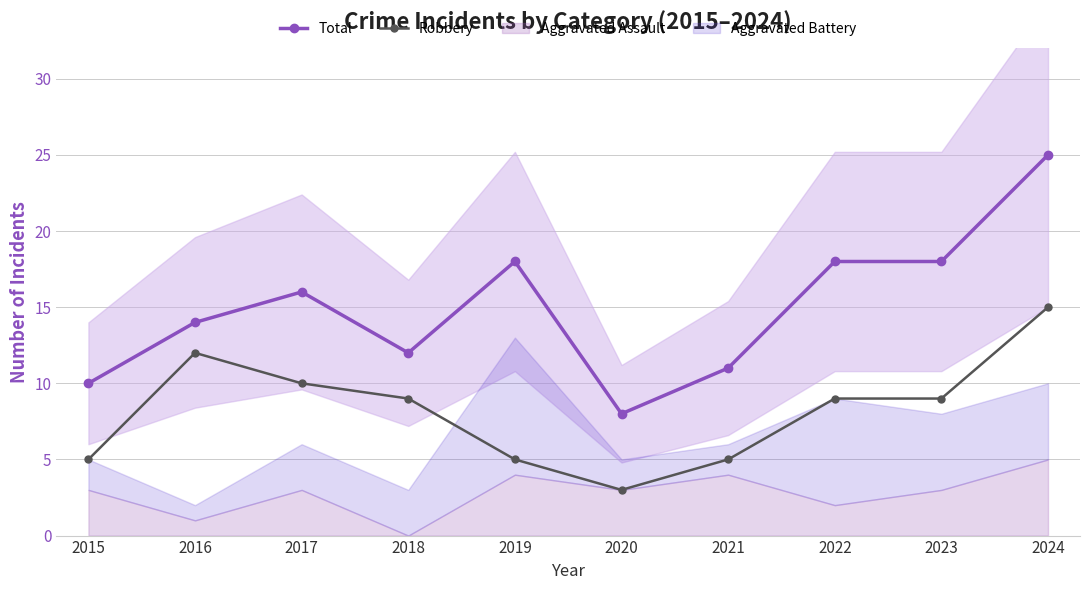

What is the sum of the Total values at 2023 and 2021?

29